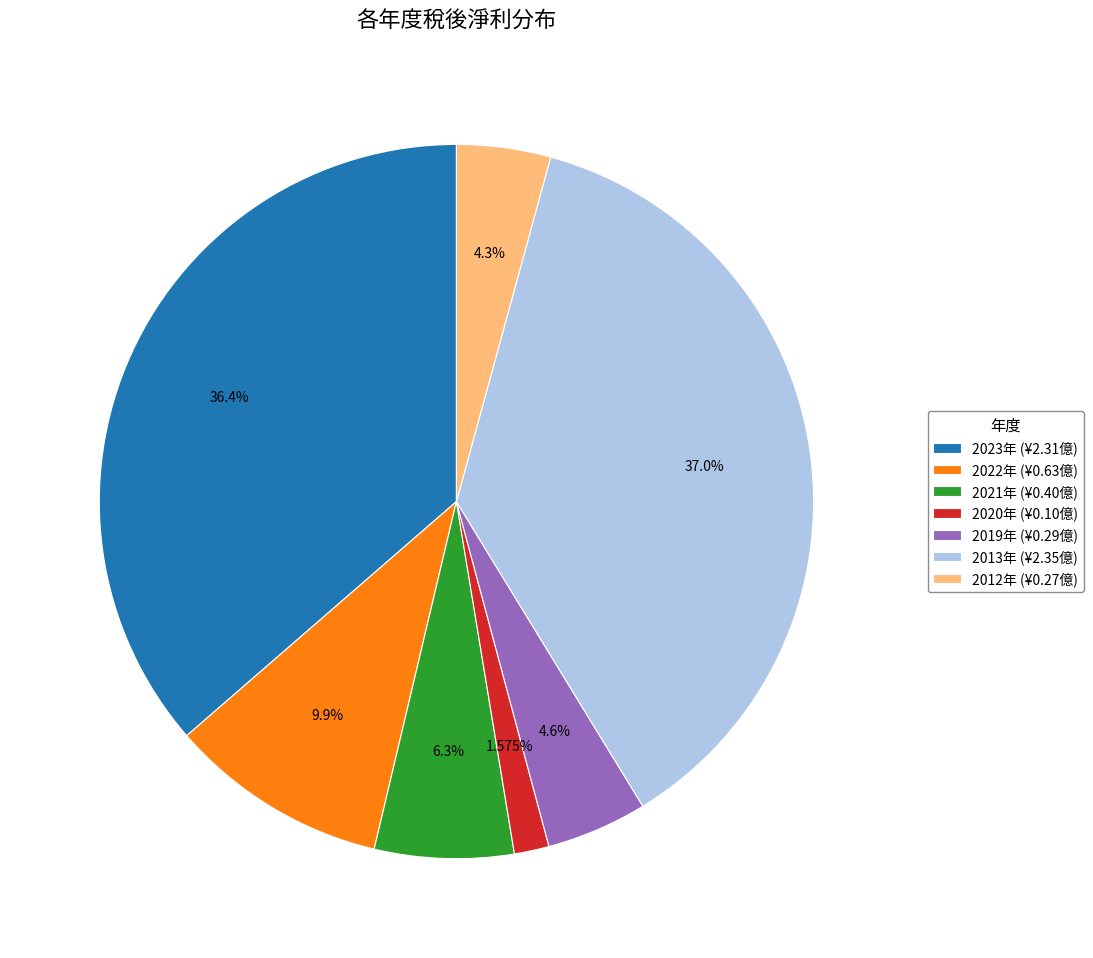

To the nearest percent, what is the difference between the largest and smallest slice percentages?

35%